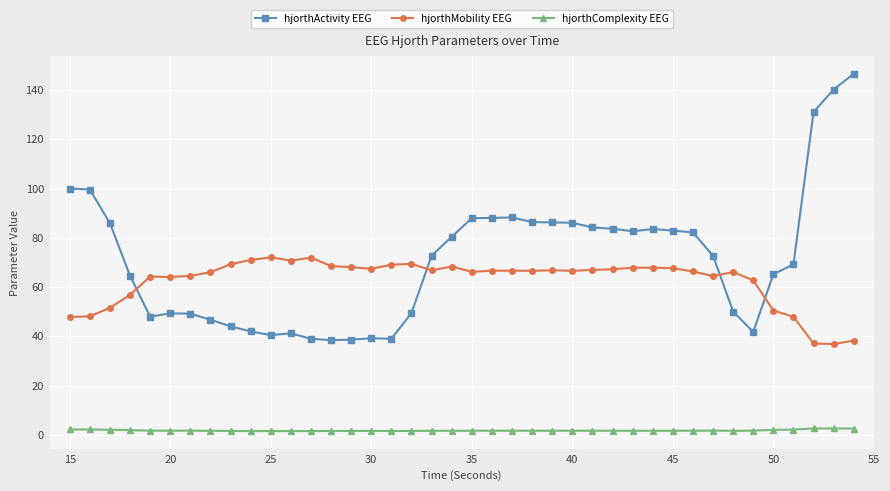

What is the difference between the maximum and minimum values in the hjorthMobility EEG series?

35.2